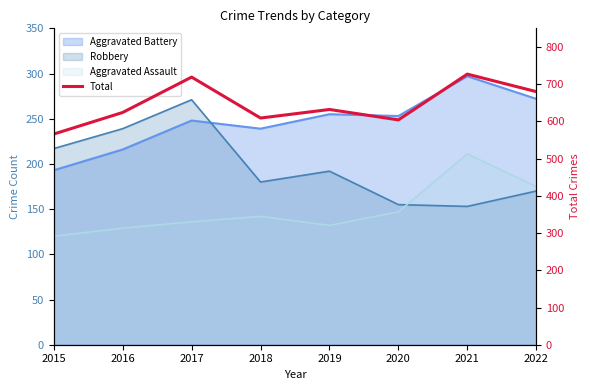

Where is the first local maximum?

2017